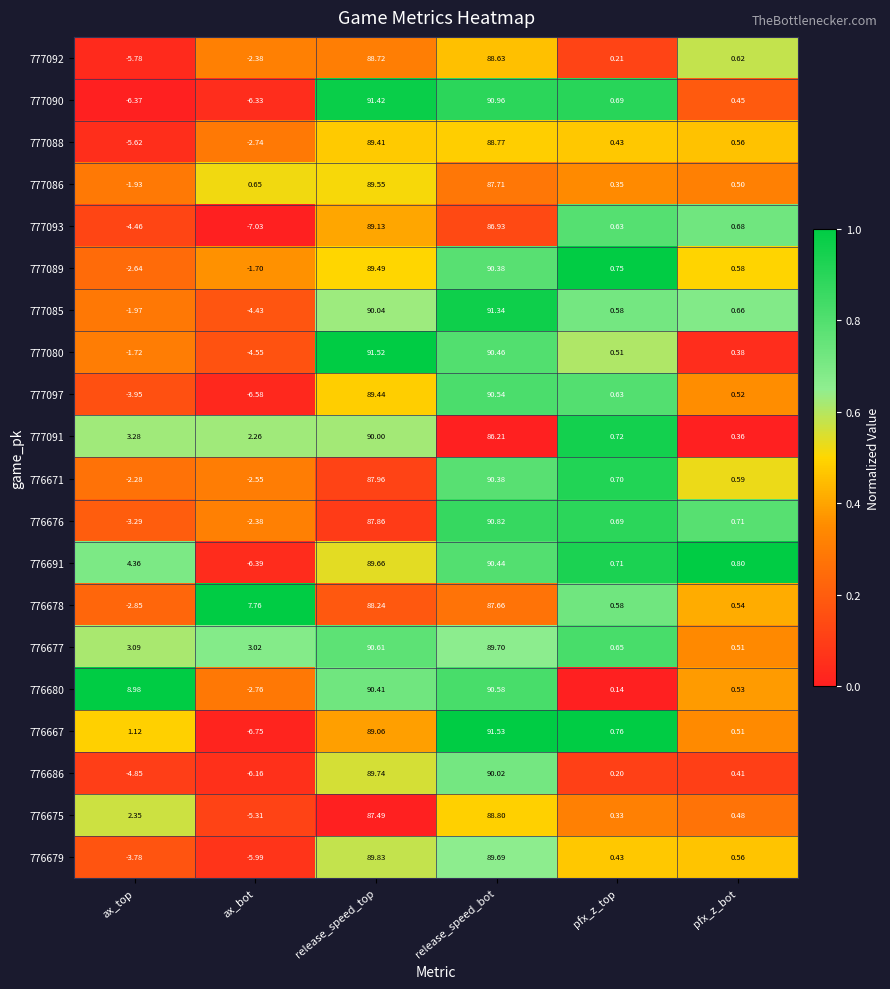

At which label does 777080 reach its peak?

release_speed_top